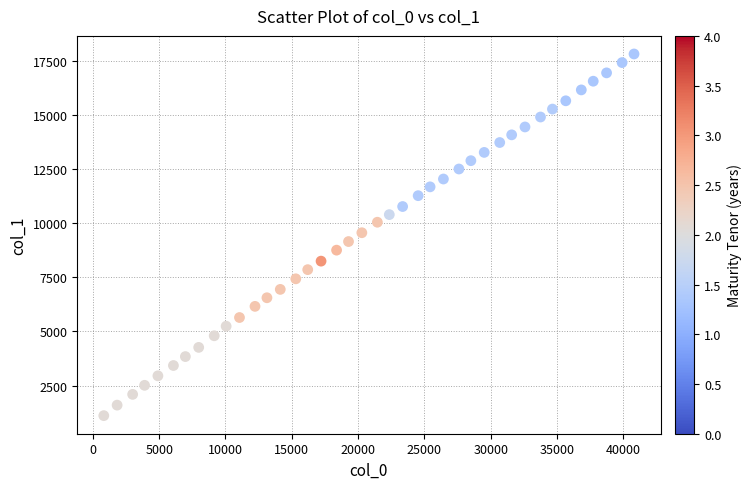

What is the range of X values (max minus min)?

39975